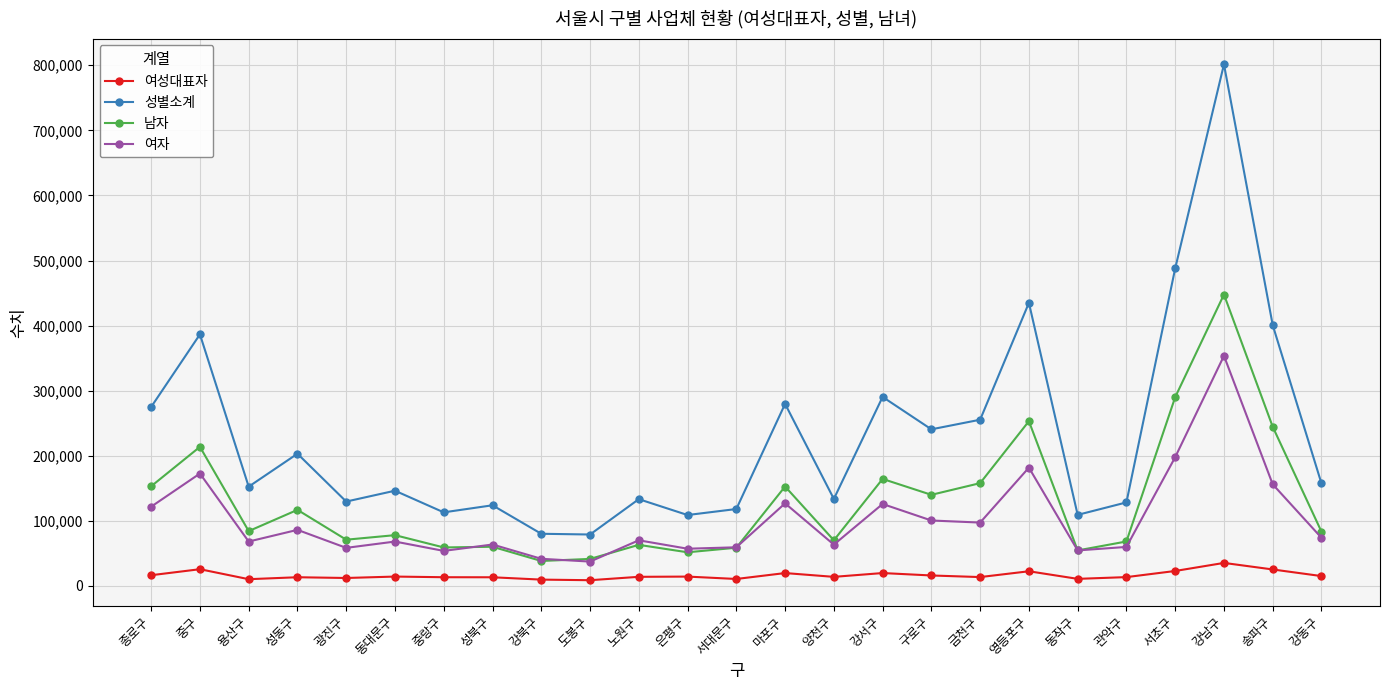

What is the maximum value for 남자?

447809